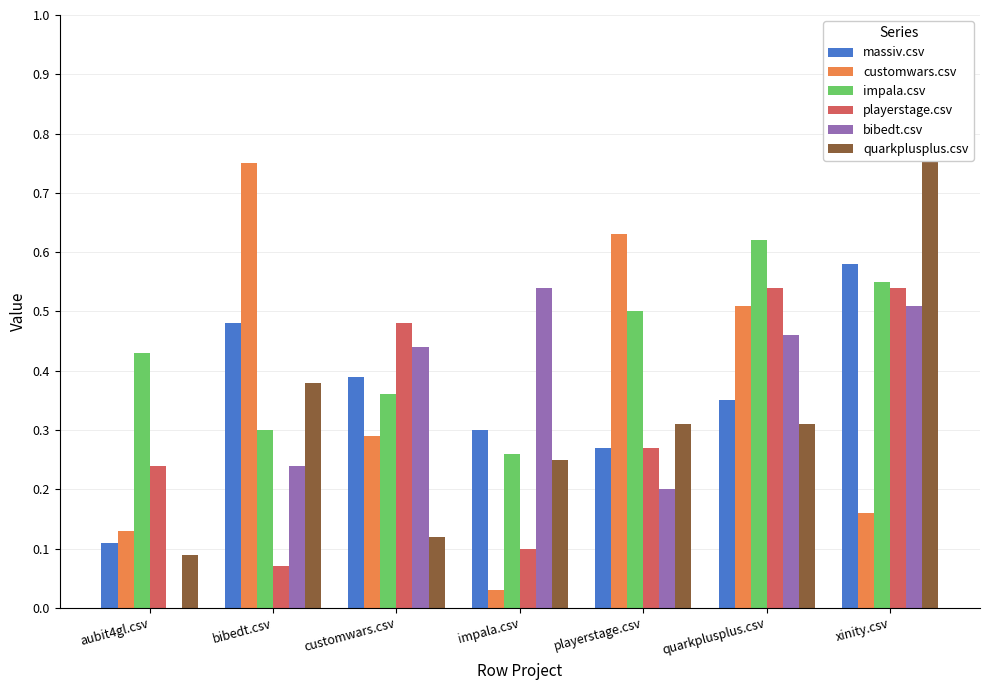

Reading left to right, what are all the values shown in this chart?

massiv.csv: aubit4gl.csv=0.1	bibedt.csv=0.5	customwars.csv=0.4	impala.csv=0.3	playerstage.csv=0.3	quarkplusplus.csv=0.3	xinity.csv=0.6
customwars.csv: aubit4gl.csv=0.1	bibedt.csv=0.8	customwars.csv=0.3	impala.csv=0.0	playerstage.csv=0.6	quarkplusplus.csv=0.5	xinity.csv=0.2
impala.csv: aubit4gl.csv=0.4	bibedt.csv=0.3	customwars.csv=0.4	impala.csv=0.3	playerstage.csv=0.5	quarkplusplus.csv=0.6	xinity.csv=0.6
playerstage.csv: aubit4gl.csv=0.2	bibedt.csv=0.1	customwars.csv=0.5	impala.csv=0.1	playerstage.csv=0.3	quarkplusplus.csv=0.5	xinity.csv=0.5
bibedt.csv: aubit4gl.csv=0.0	bibedt.csv=0.2	customwars.csv=0.4	impala.csv=0.5	playerstage.csv=0.2	quarkplusplus.csv=0.5	xinity.csv=0.5
quarkplusplus.csv: aubit4gl.csv=0.1	bibedt.csv=0.4	customwars.csv=0.1	impala.csv=0.2	playerstage.csv=0.3	quarkplusplus.csv=0.3	xinity.csv=0.8